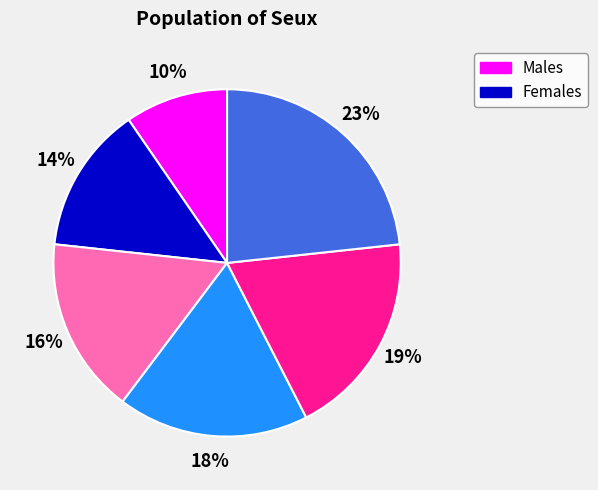

To the nearest percent, what is the average slice percentage?

17%